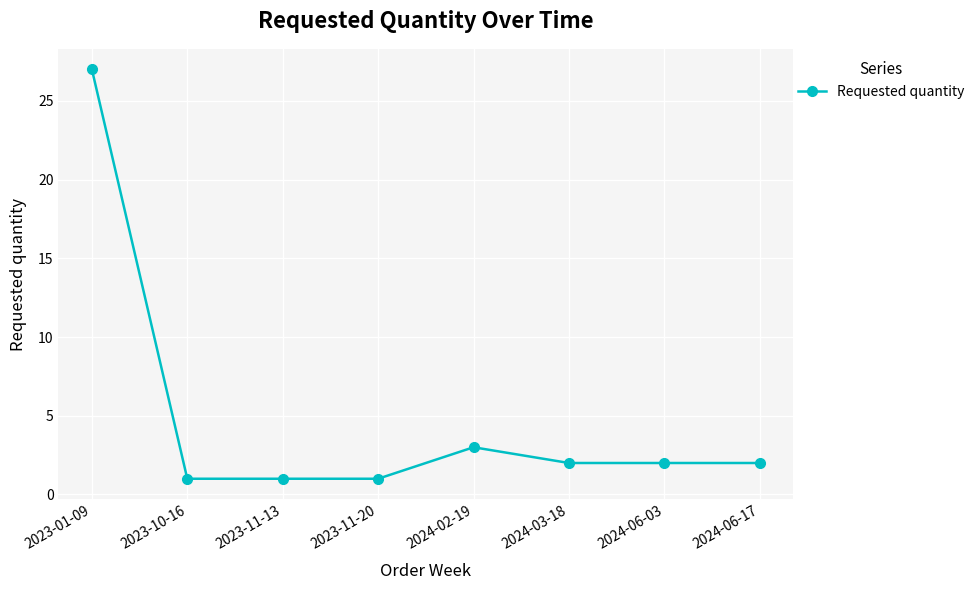

Where does the data first go above 2?

2023-01-09